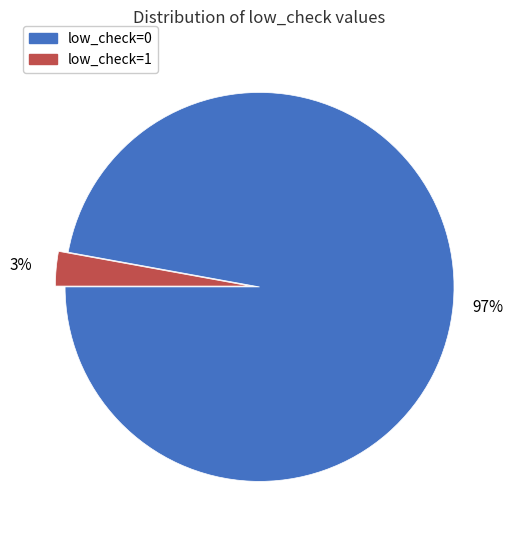

Rank the categories by value from lowest to highest.

low_check=1, low_check=0